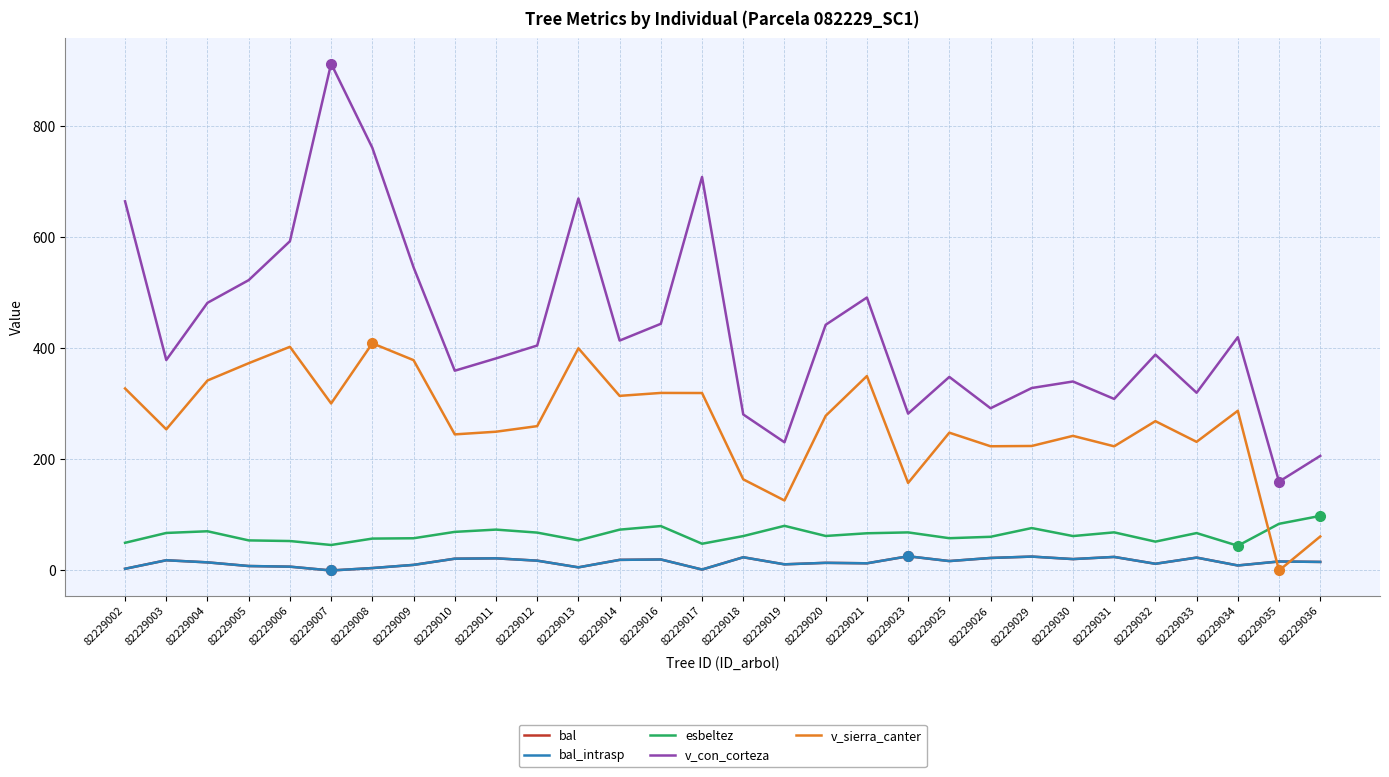

At 82229010, list the series in order from smallest to largest.

bal, bal_intrasp, esbeltez, v_sierra_canter, v_con_corteza